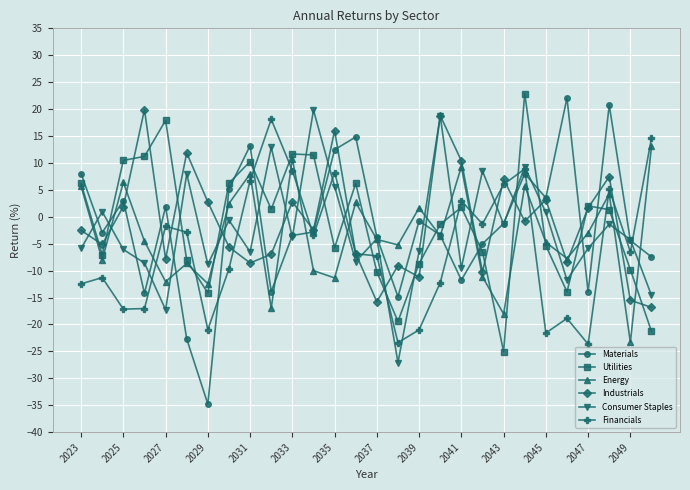

True or false: Materials has more than 0 points higher than both neighbors.

True